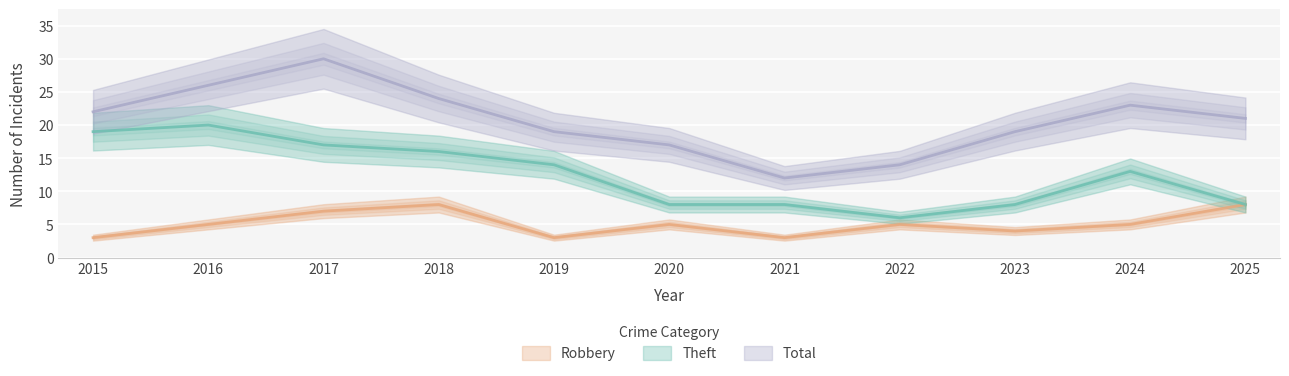

How many values in the Total series exceed 21?

5